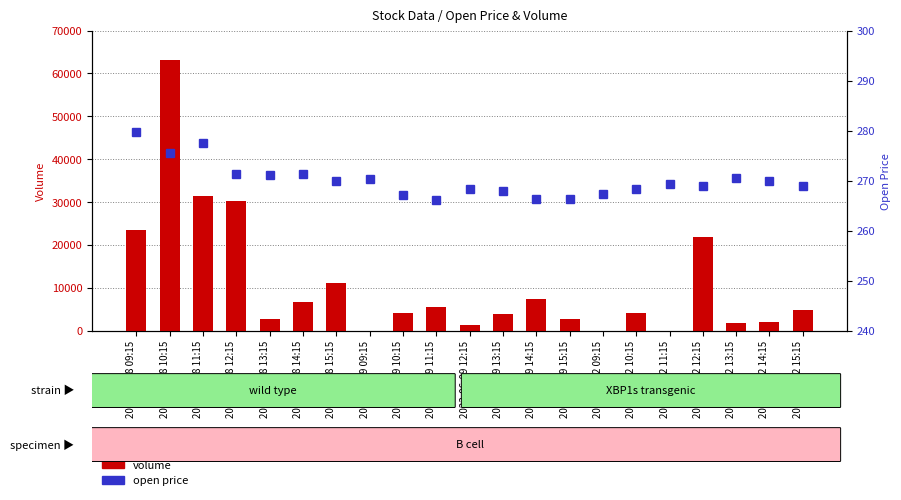

The value of volume at 2023-06-09 11:15 is 5604.0. True or false?

True